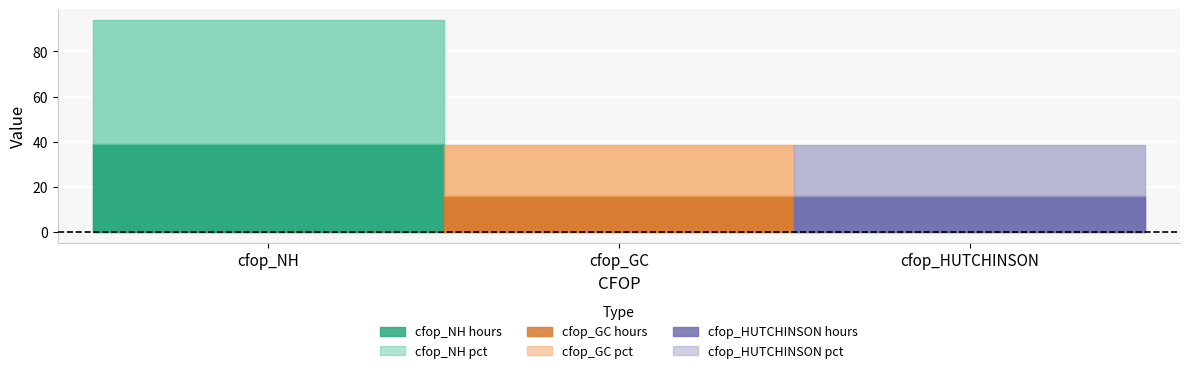

What is the value of the hours point at the 1st from the left?

39.0